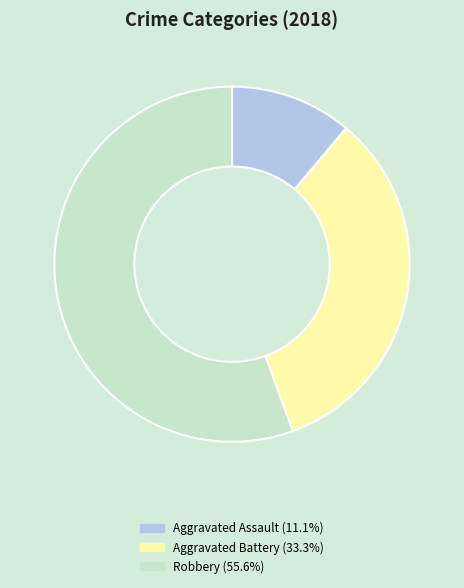

Is there any slice that represents more than half of the pie?

Yes